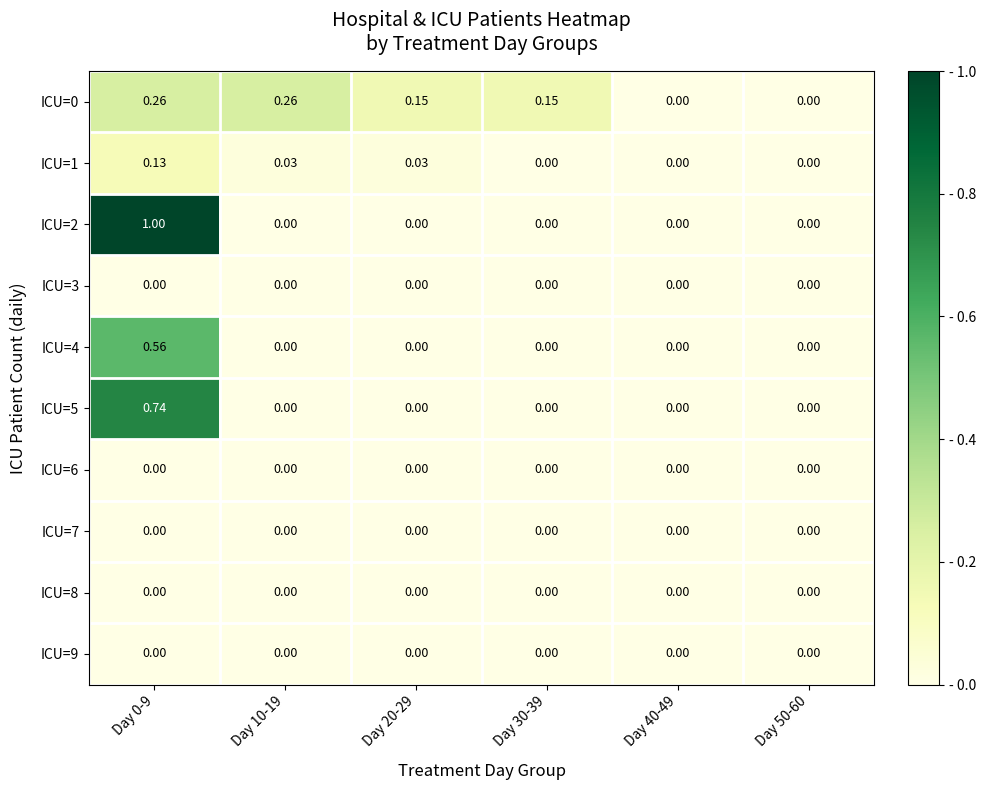

Is the value of ICU=0 at Day 0-9 greater than the value of ICU=6 at Day 50-60?

Yes